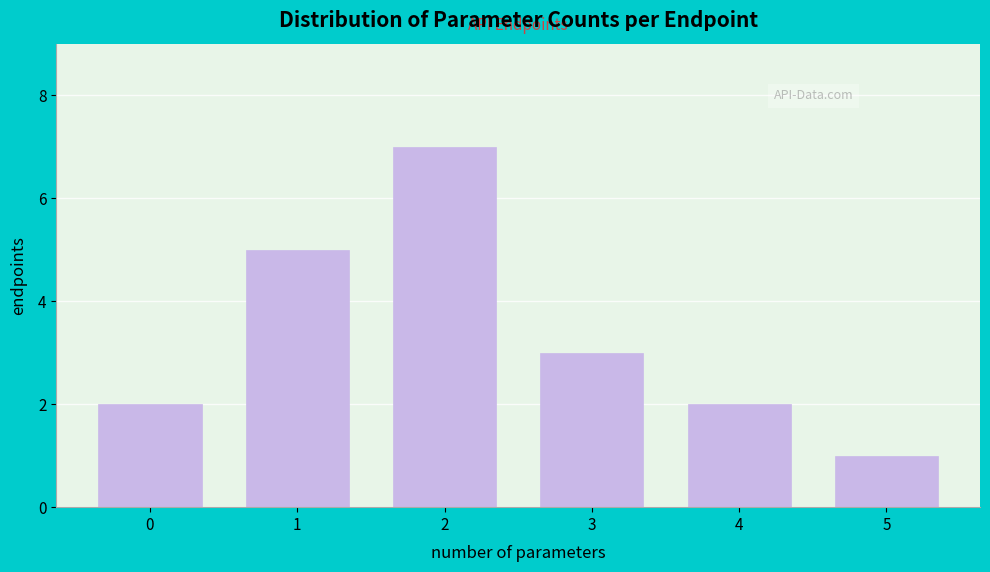

Reading left to right, transcribe all the data shown in this chart.

2	5	7	3	2	1